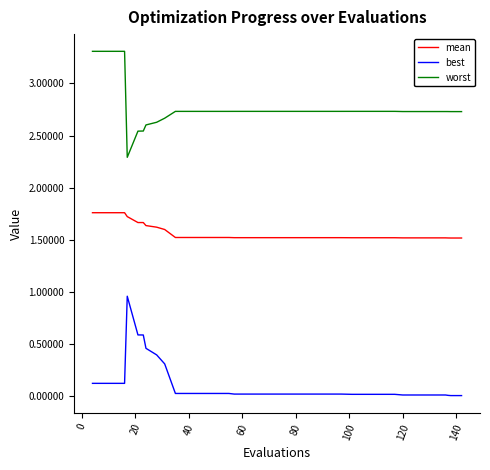

True or false: mean and best cross at least once.

False